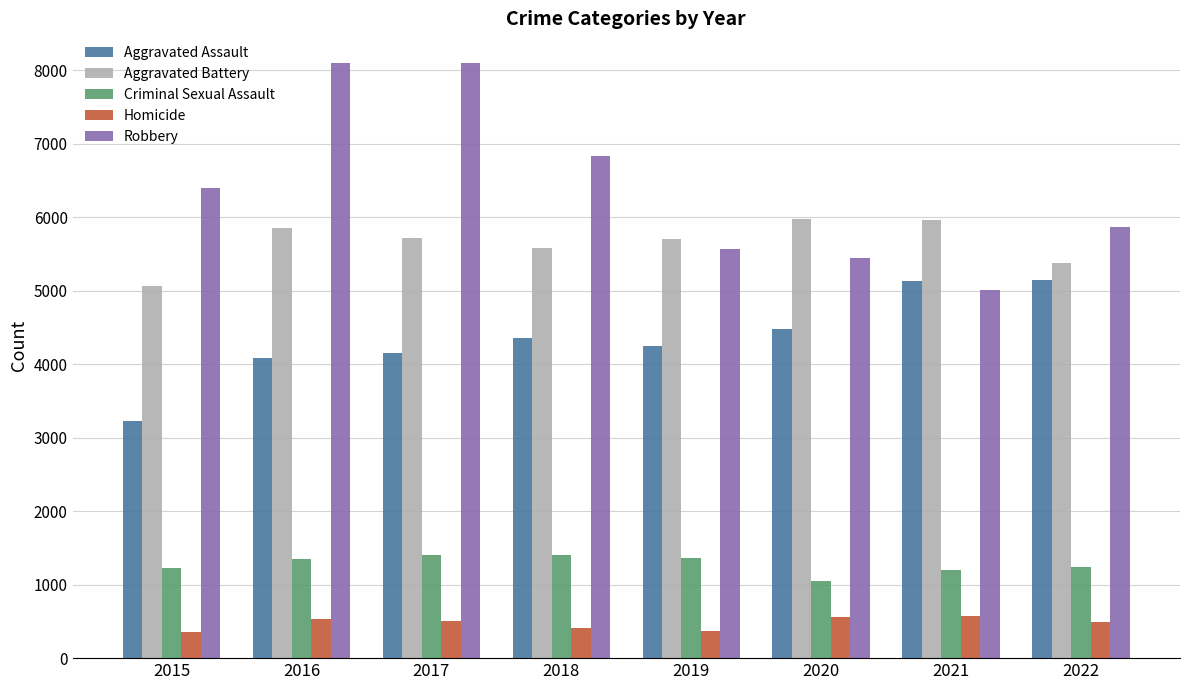

How many data points in Homicide are less than 503?

4